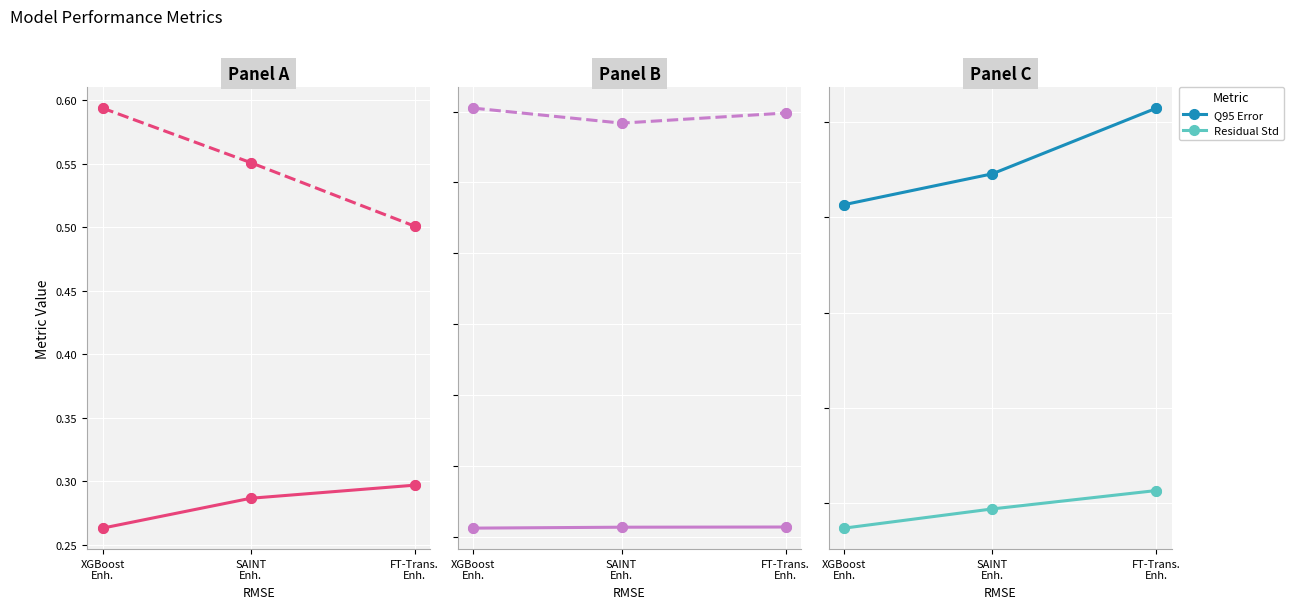

What is the total value across all series at FT-Trans.
Enh.?

5.1